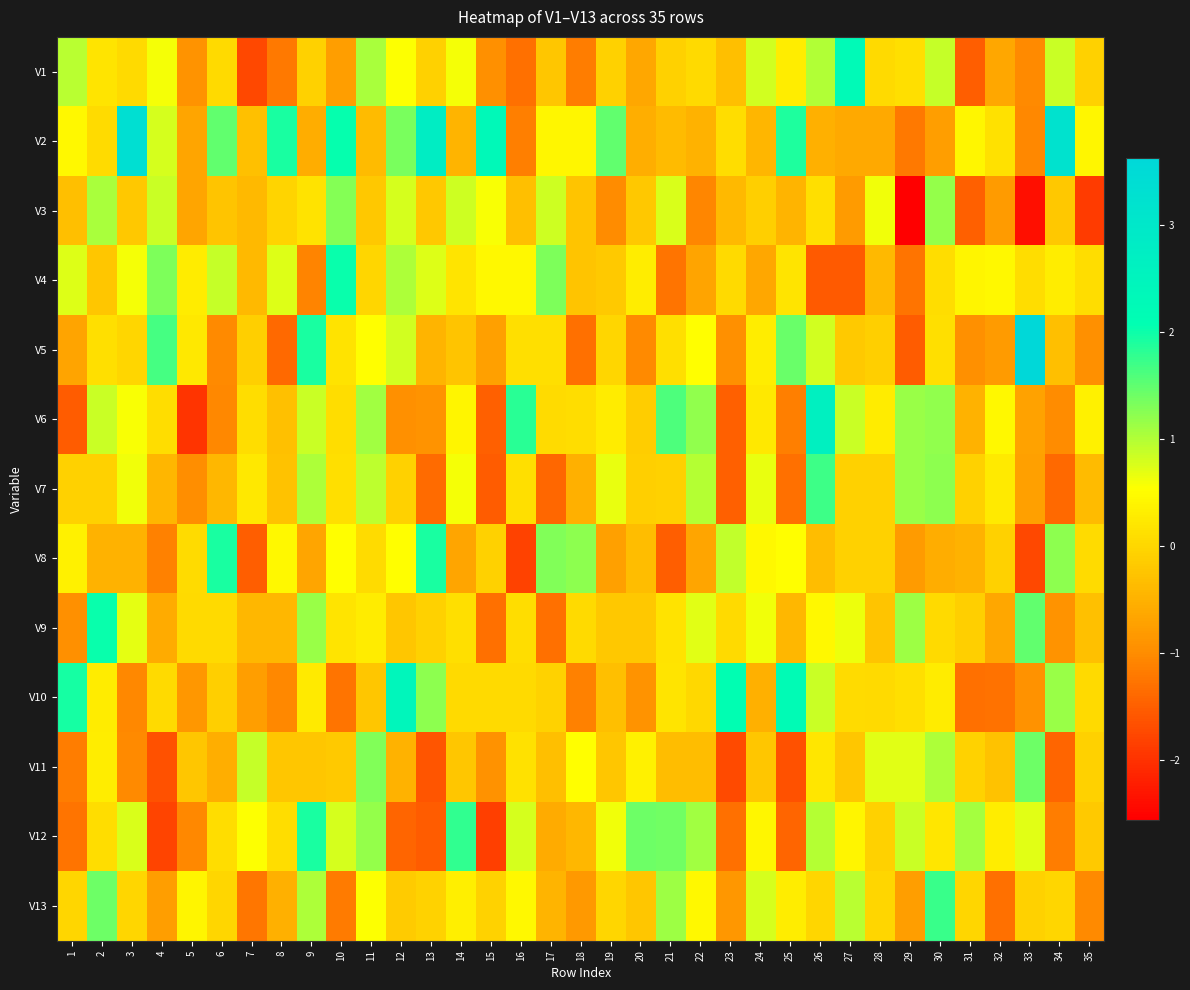

Which label corresponds to the smallest value in the chart?

29